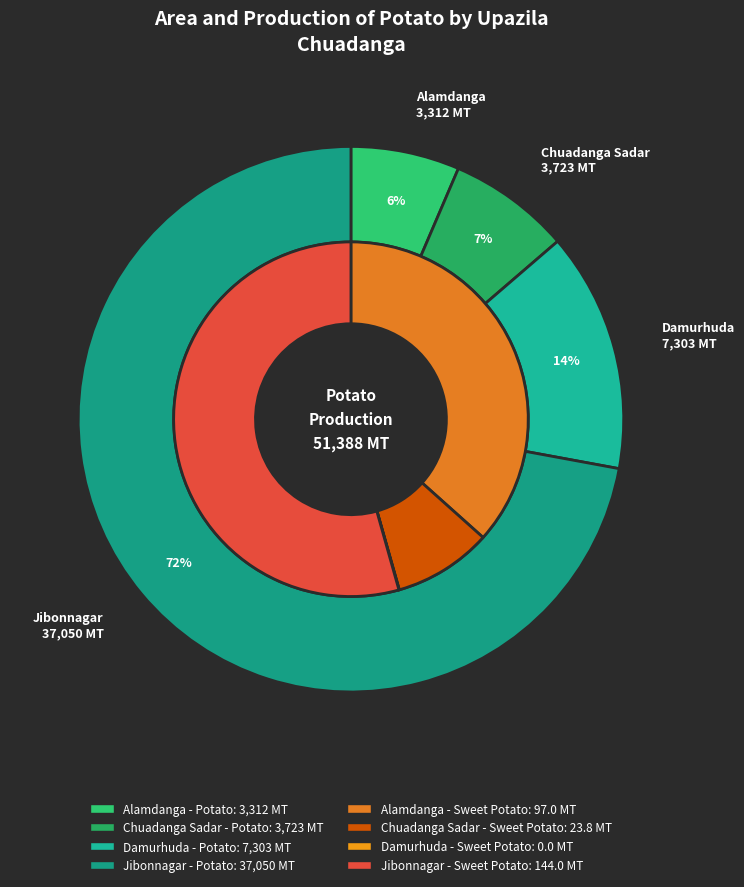

Is it true that sweet_potato_production is 9% of the pie?

True